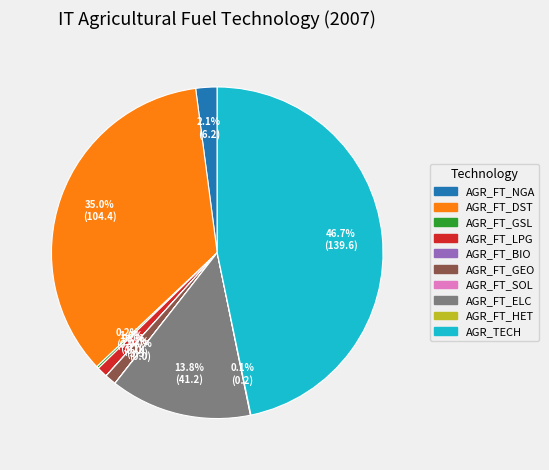

Which has a higher value, AGR_FT_ELC or AGR_TECH?

AGR_TECH